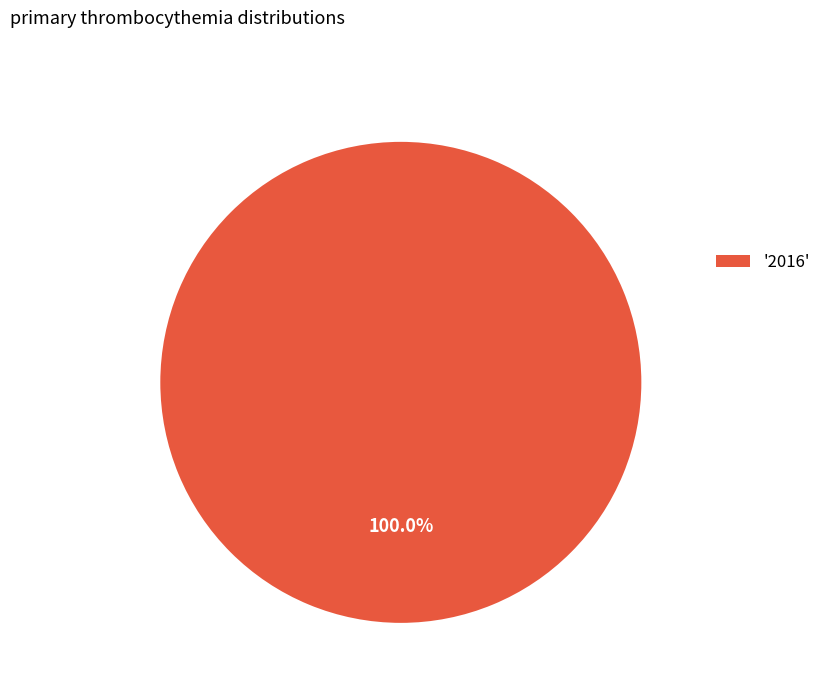

Rank the categories by value from highest to lowest.

'2016'